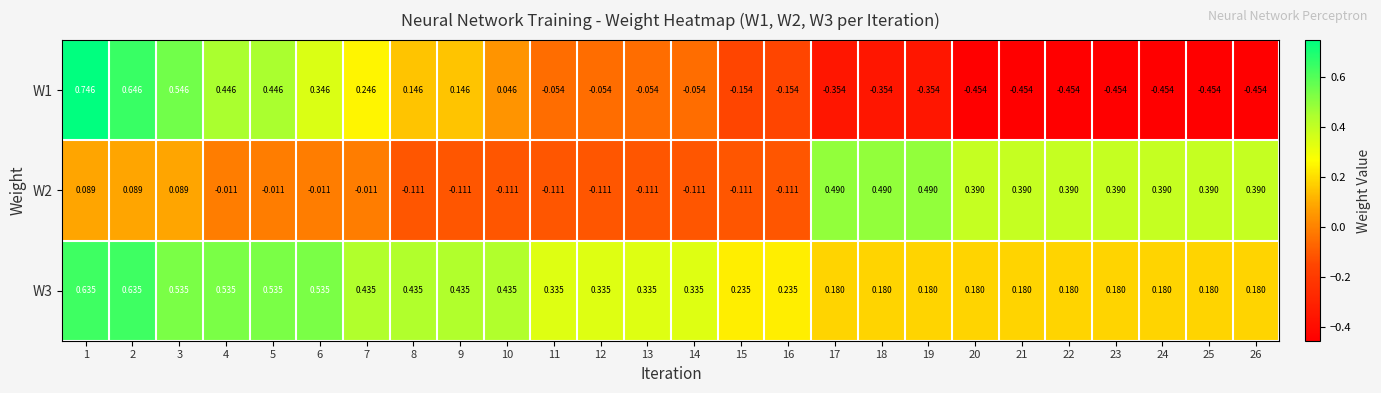

List the series in order of their peak value, lowest first.

W2, W3, W1